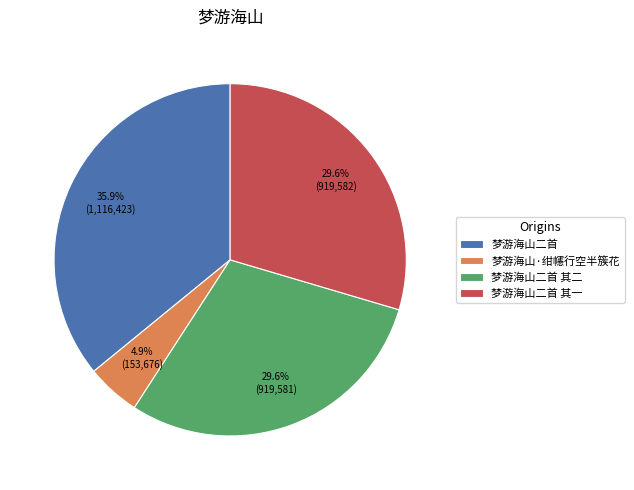

Count the number of slices in the pie.

4